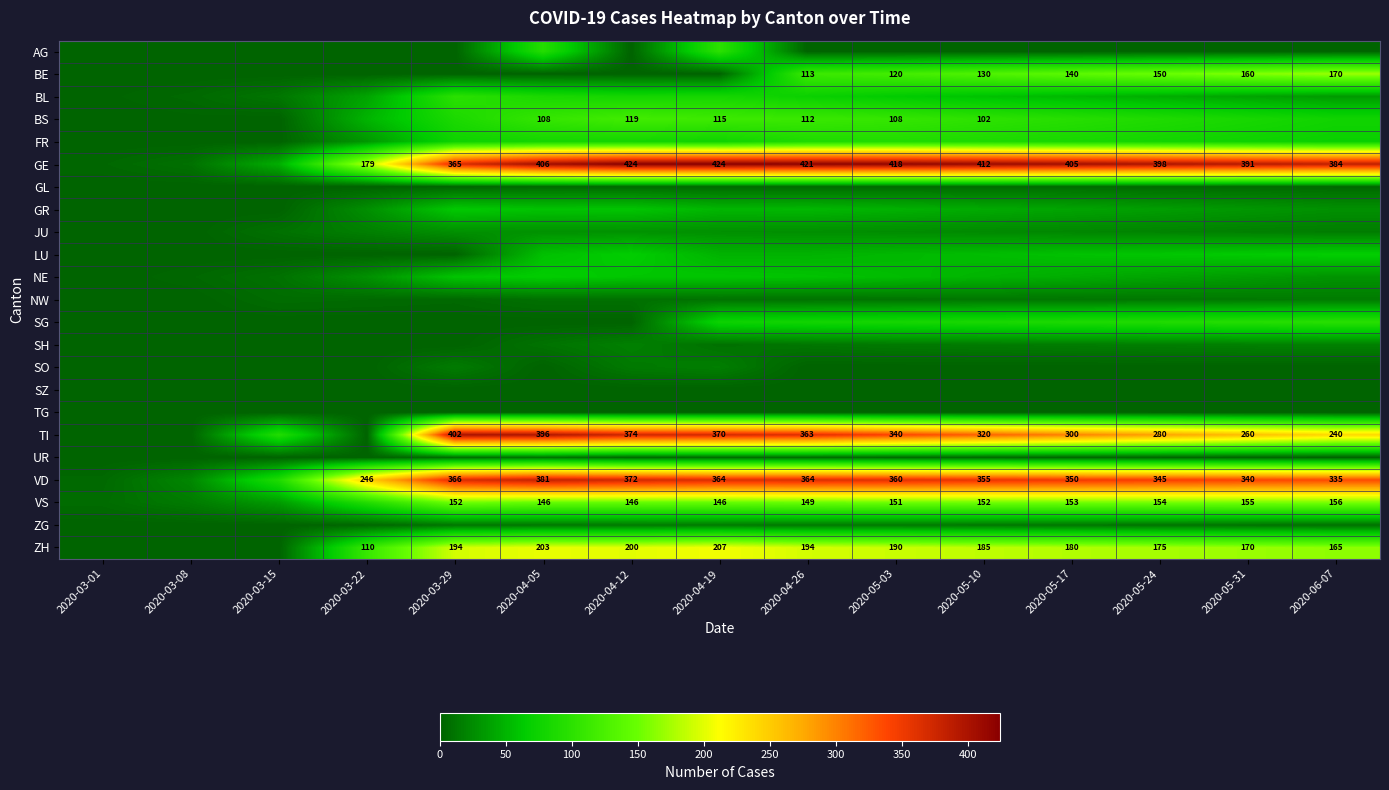

The ZH series shows 285 at 2020-04-19. True or false?

False